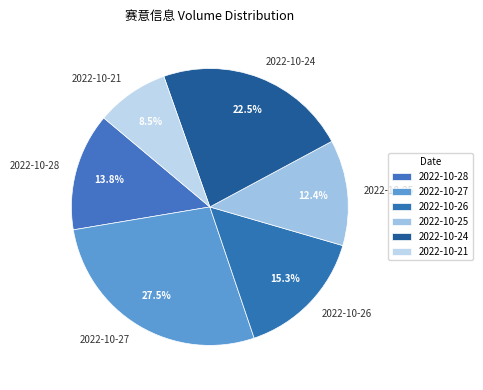

What percentage is the 2022-10-28 slice, to the nearest percent?

14%